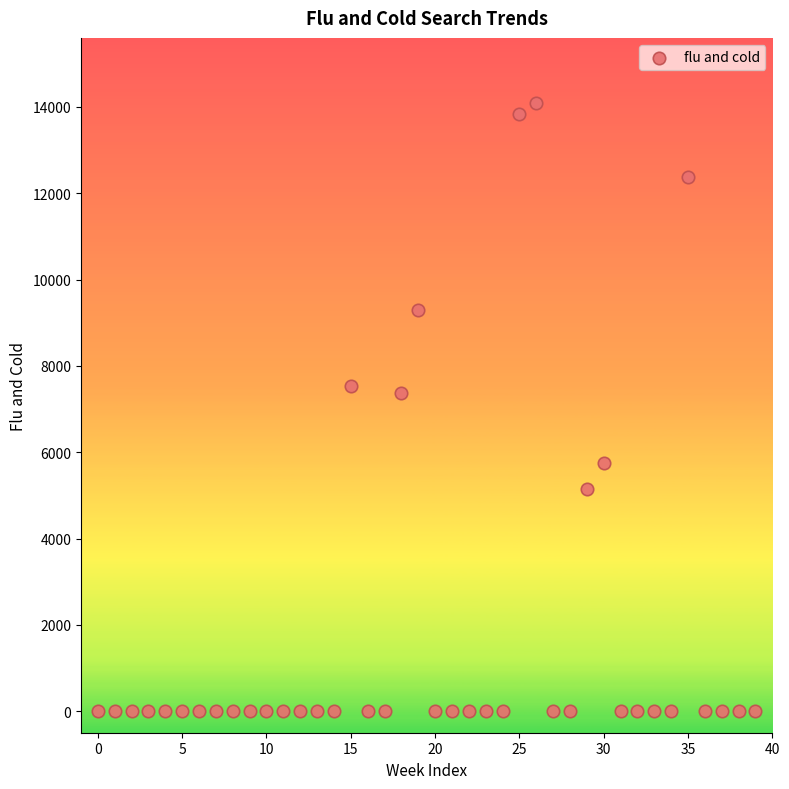

What is the range of Y values (max minus min)?

14100.1